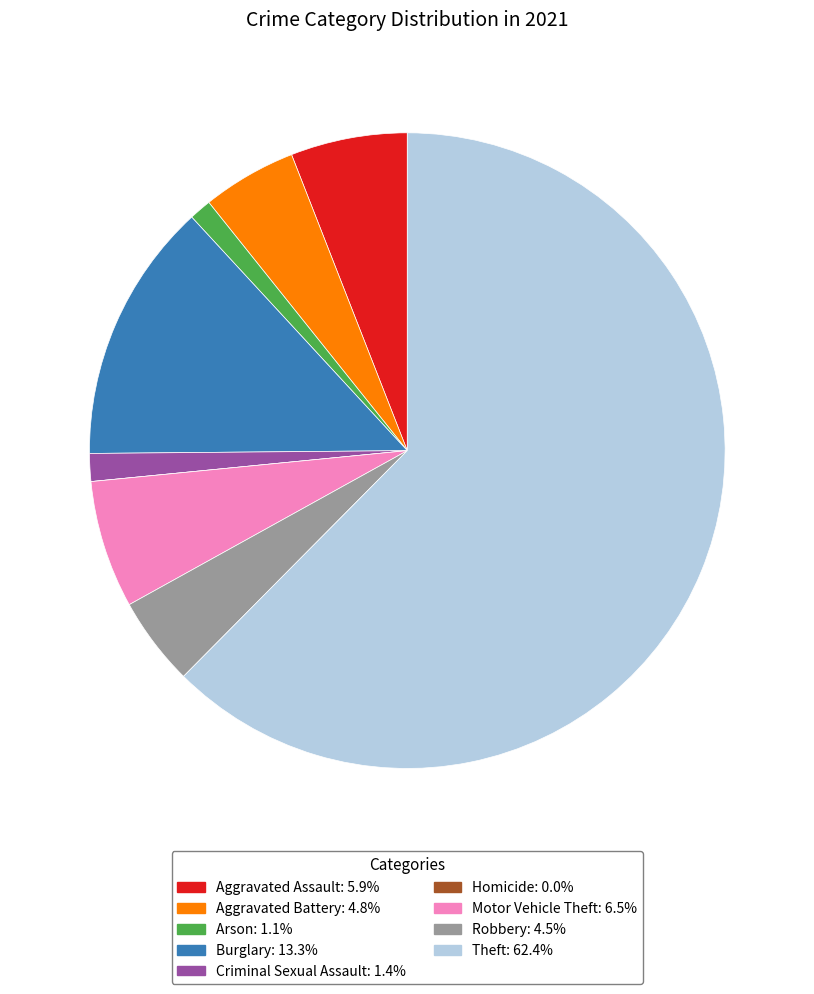

Combined, do Burglary and Aggravated Battery account for over 50%?

No